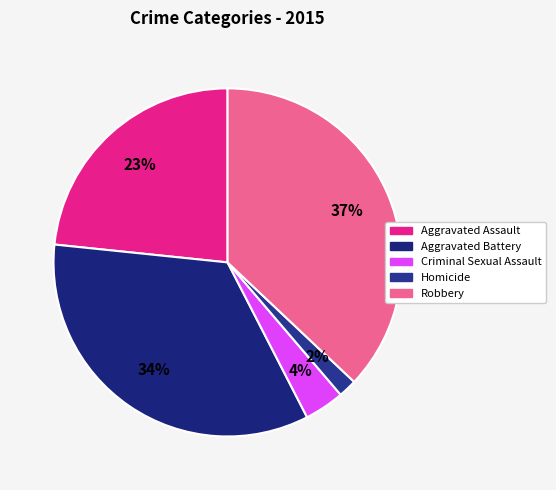

Which has a higher value, Robbery or Aggravated Battery?

Robbery